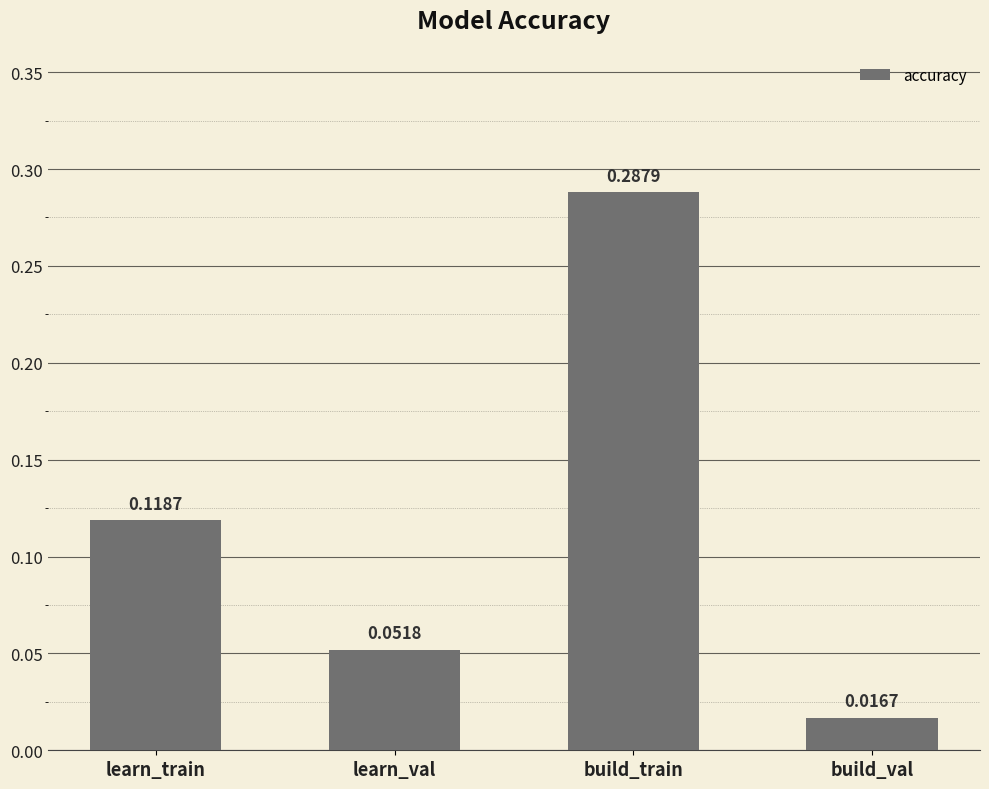

Which label corresponds to the smallest value in the chart?

build_val